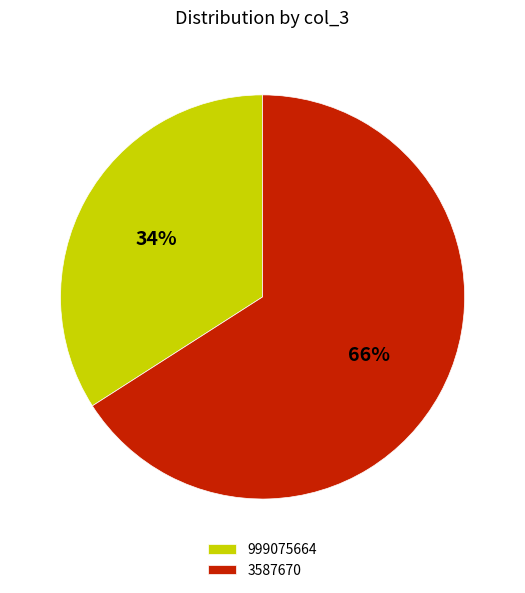

Which has a higher value, 999075664 or 3587670?

3587670